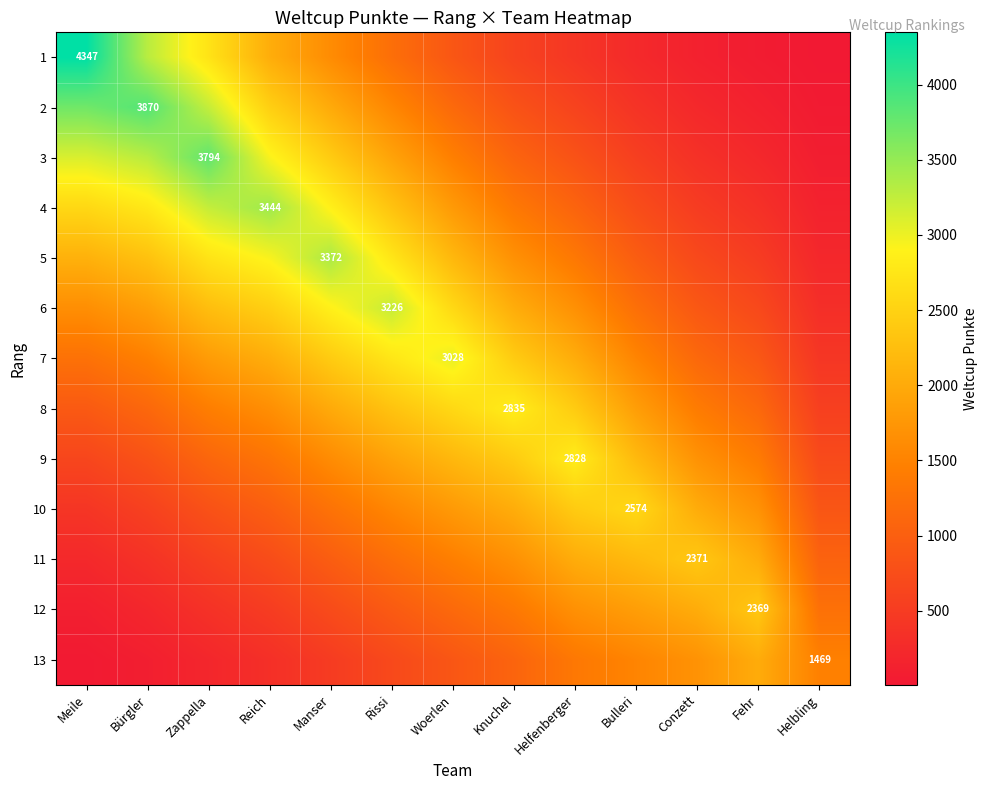

How many distinct data groups are displayed?

13